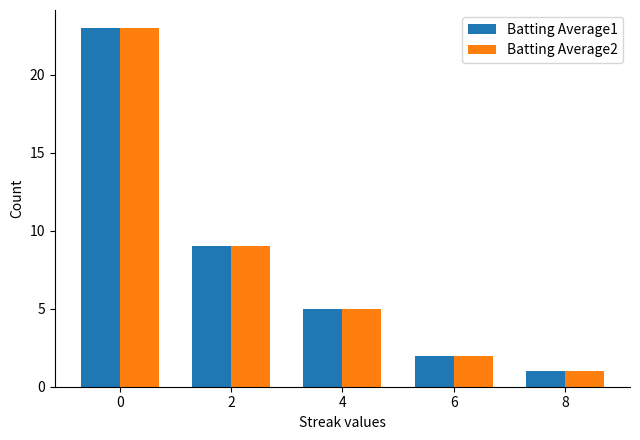

The value of Batting Average2 at 0 is 37. True or false?

False